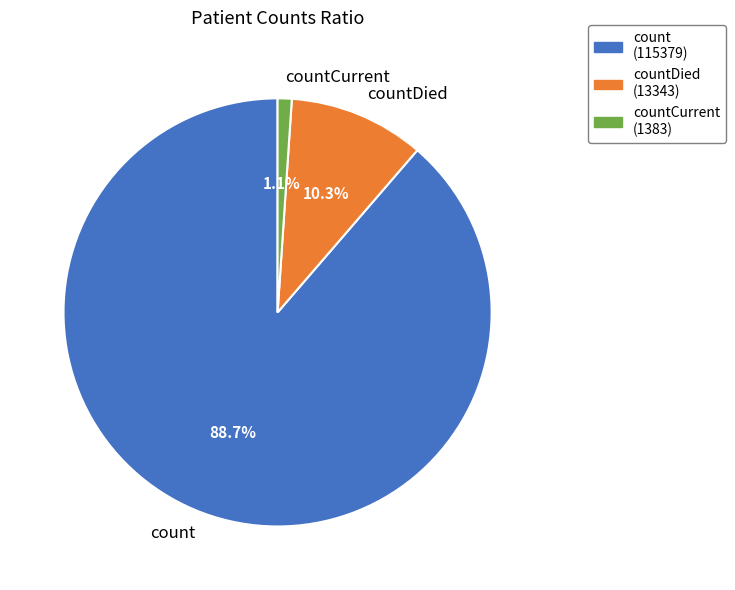

Which category accounts for the majority?

count